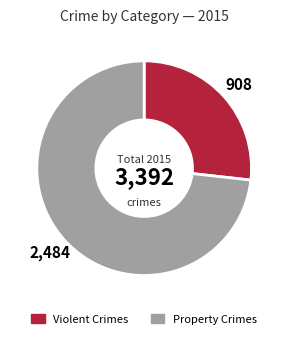

Rank the categories by value from lowest to highest.

Violent Crimes, Property Crimes